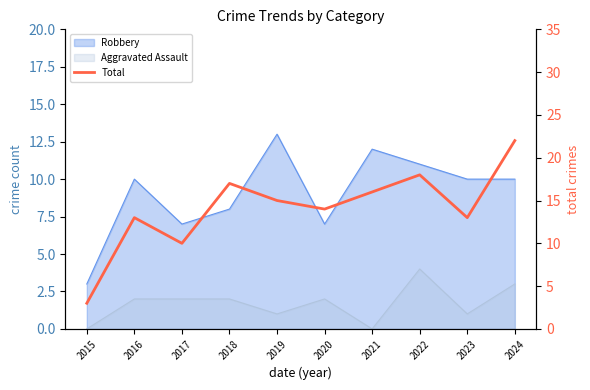

List the labels in order of value, largest first.

2024, 2022, 2018, 2021, 2019, 2020, 2016, 2023, 2017, 2015